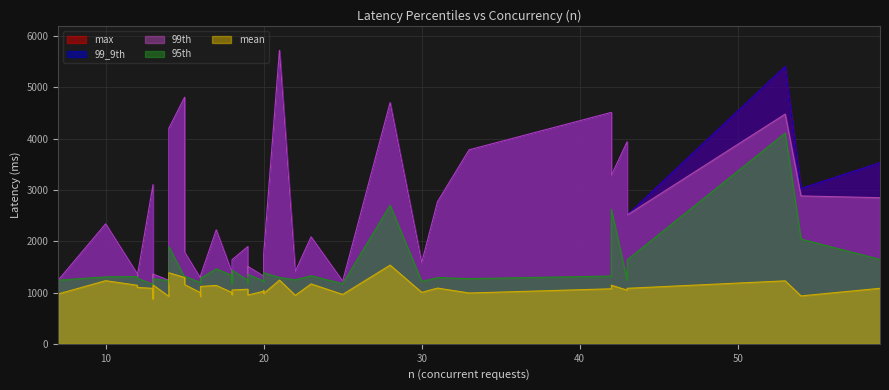

Count the number of categories in the chart.

40